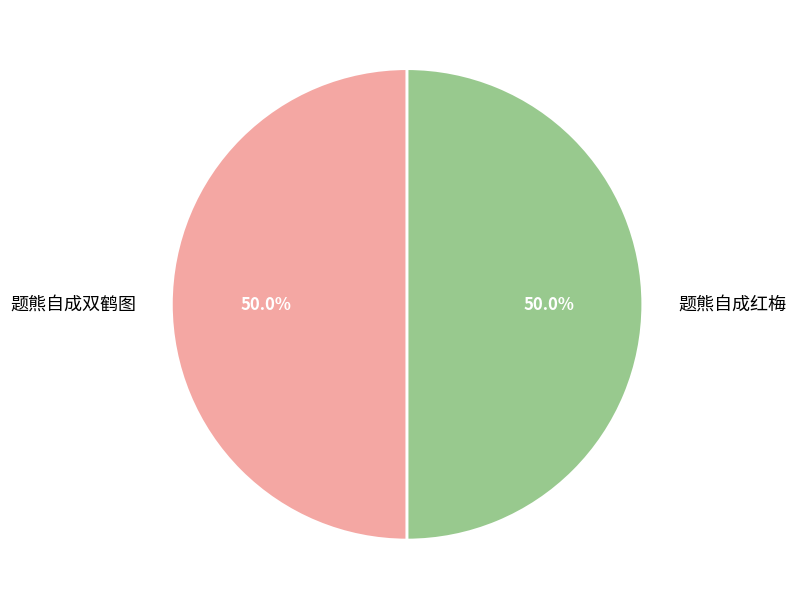

To the nearest percent, what is the average slice percentage?

50%